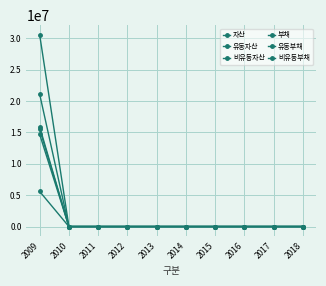

How many data points in 유동자산 are above 0?

1